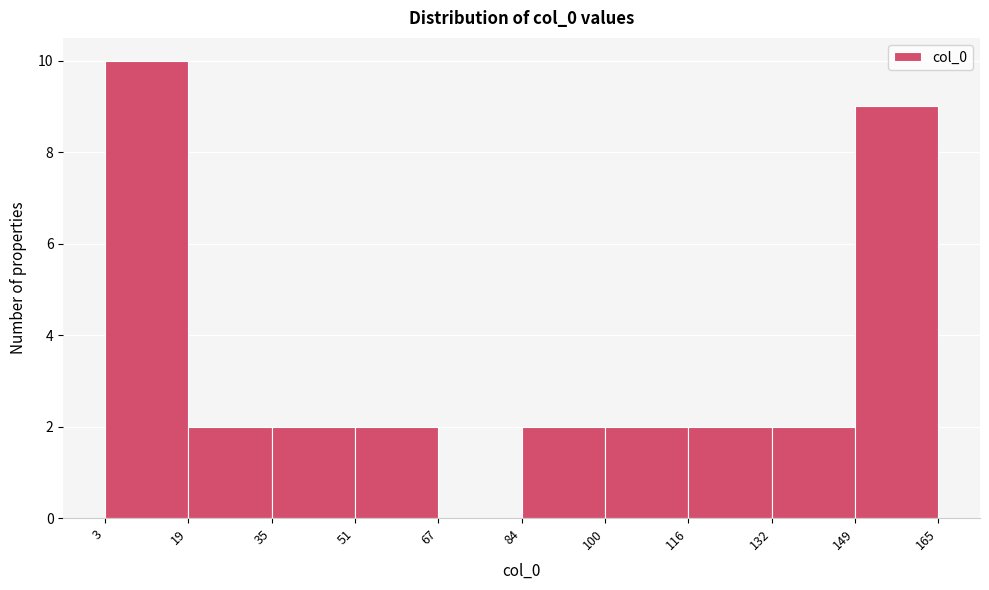

Reading left to right, list every bar in this chart as the range it spans on the x-axis followed by its height. The values are not printed on the chart, so give them approximately, as read against the axis.

3 to 19: 10
19 to 35: 2
35 to 51: 2
51 to 67: 2
67 to 84: 0
84 to 100: 2
100 to 116: 2
116 to 132: 2
132 to 149: 2
149 to 165: 9